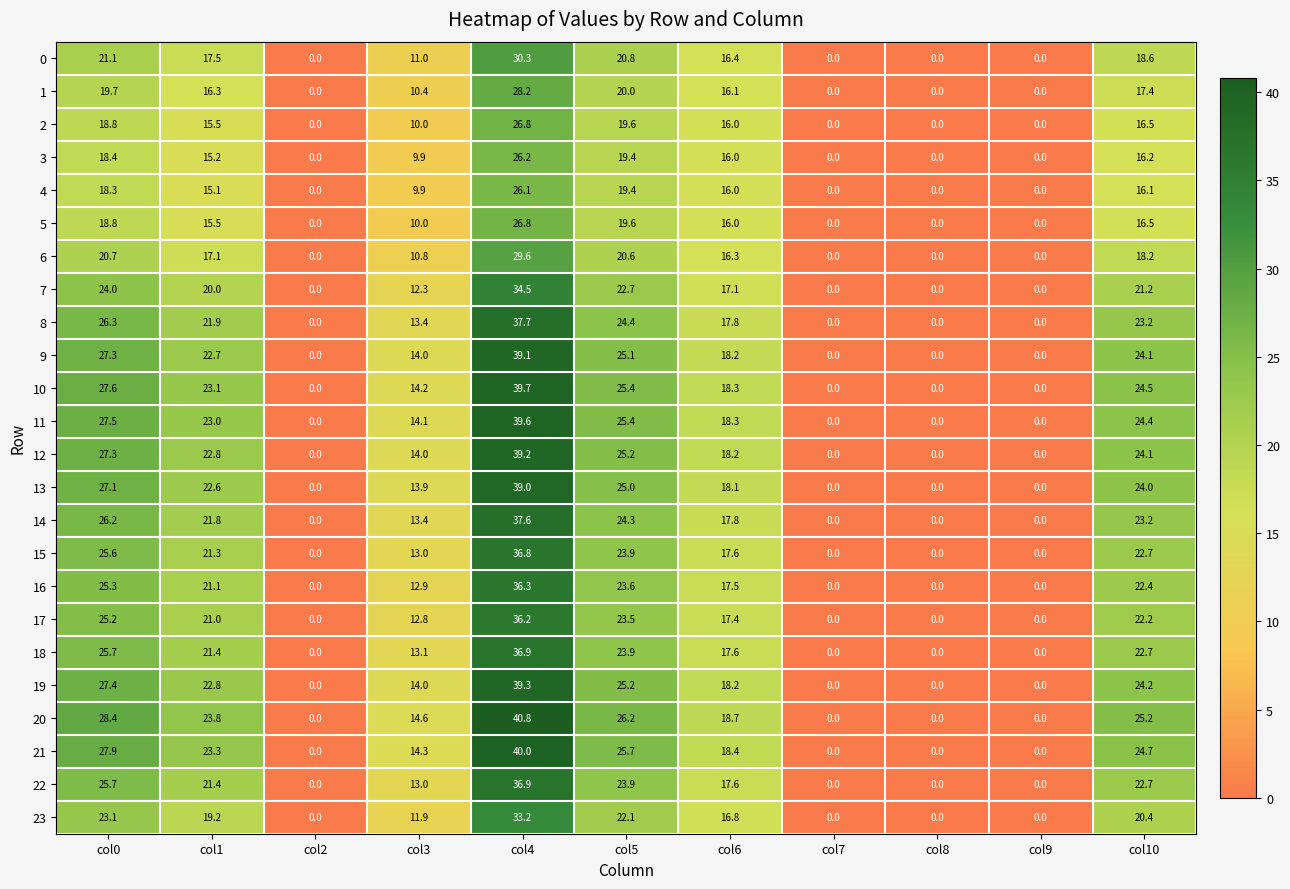

At which category is the sum across all series the highest?

col4